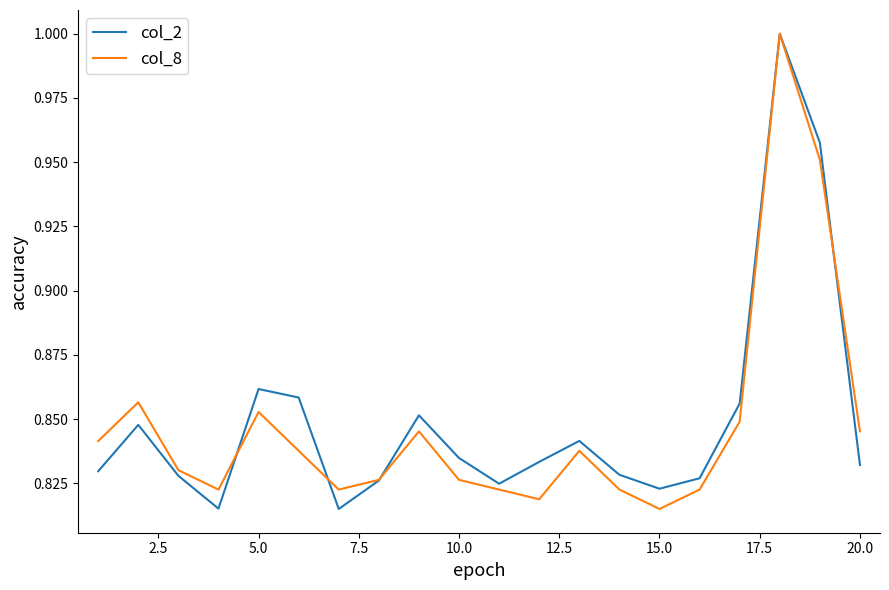

Does the chart have visible grid lines?

No